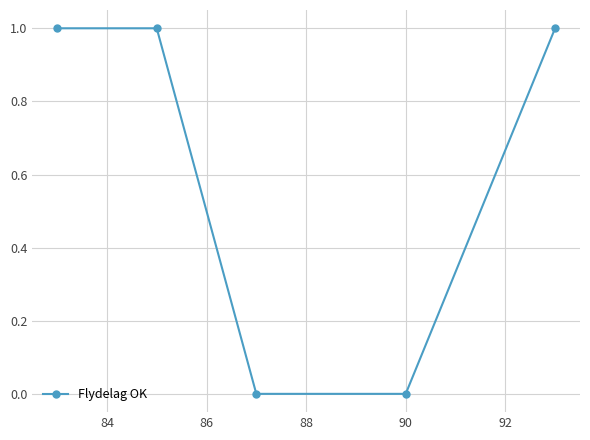

What is the value of the 1st point from the left?

1